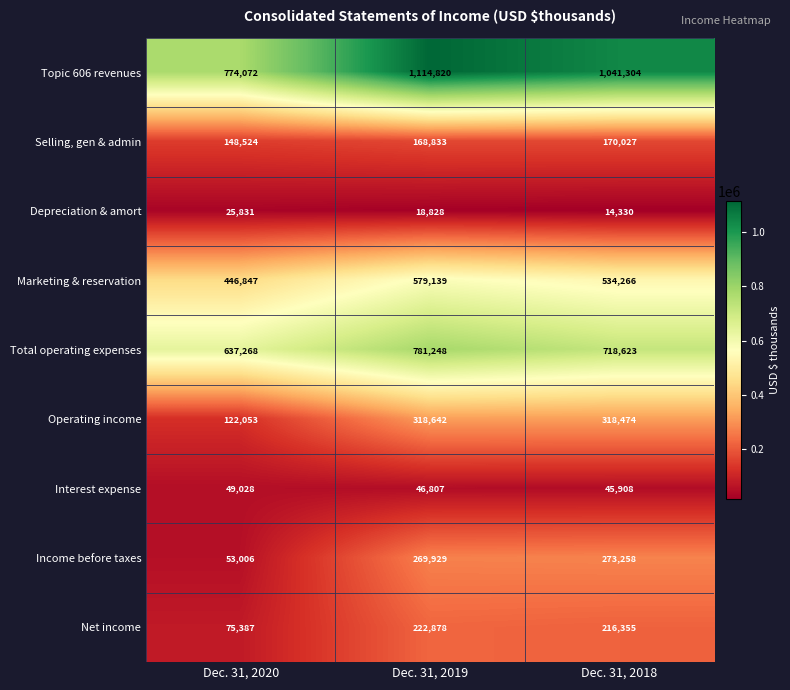

What is the sum of all Selling, gen & admin values?

487384